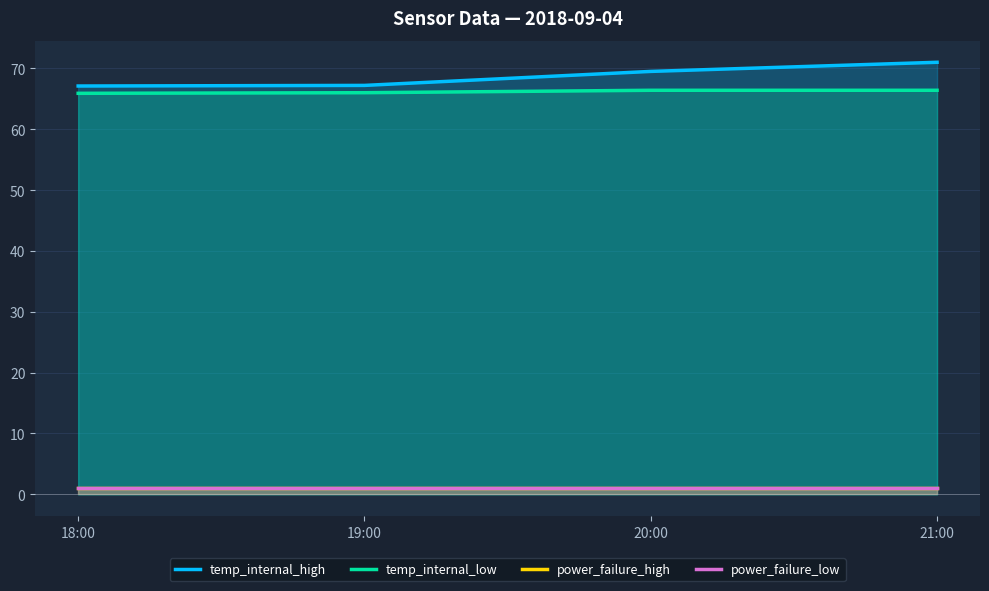

Read the temp_internal_low value at 20:00.

66.4